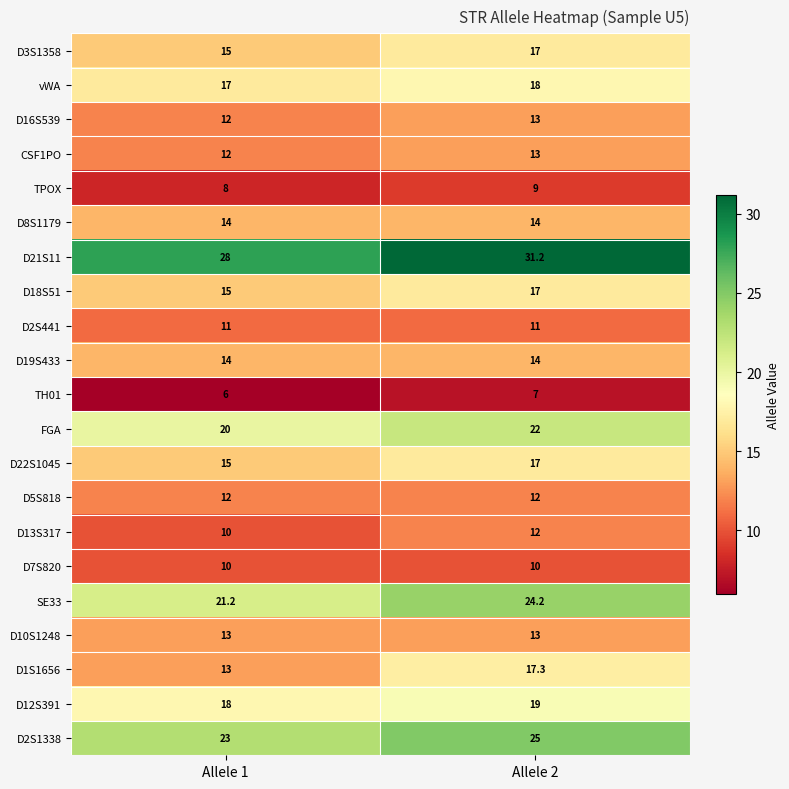

What is the difference between the D13S317 values at Allele 1 and Allele 2?

2.0